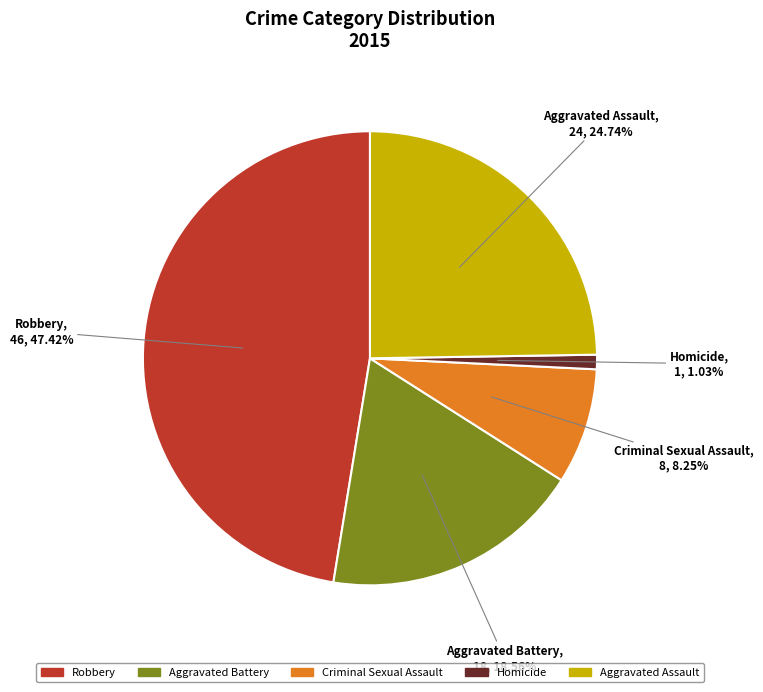

Which slice is the largest?

Robbery